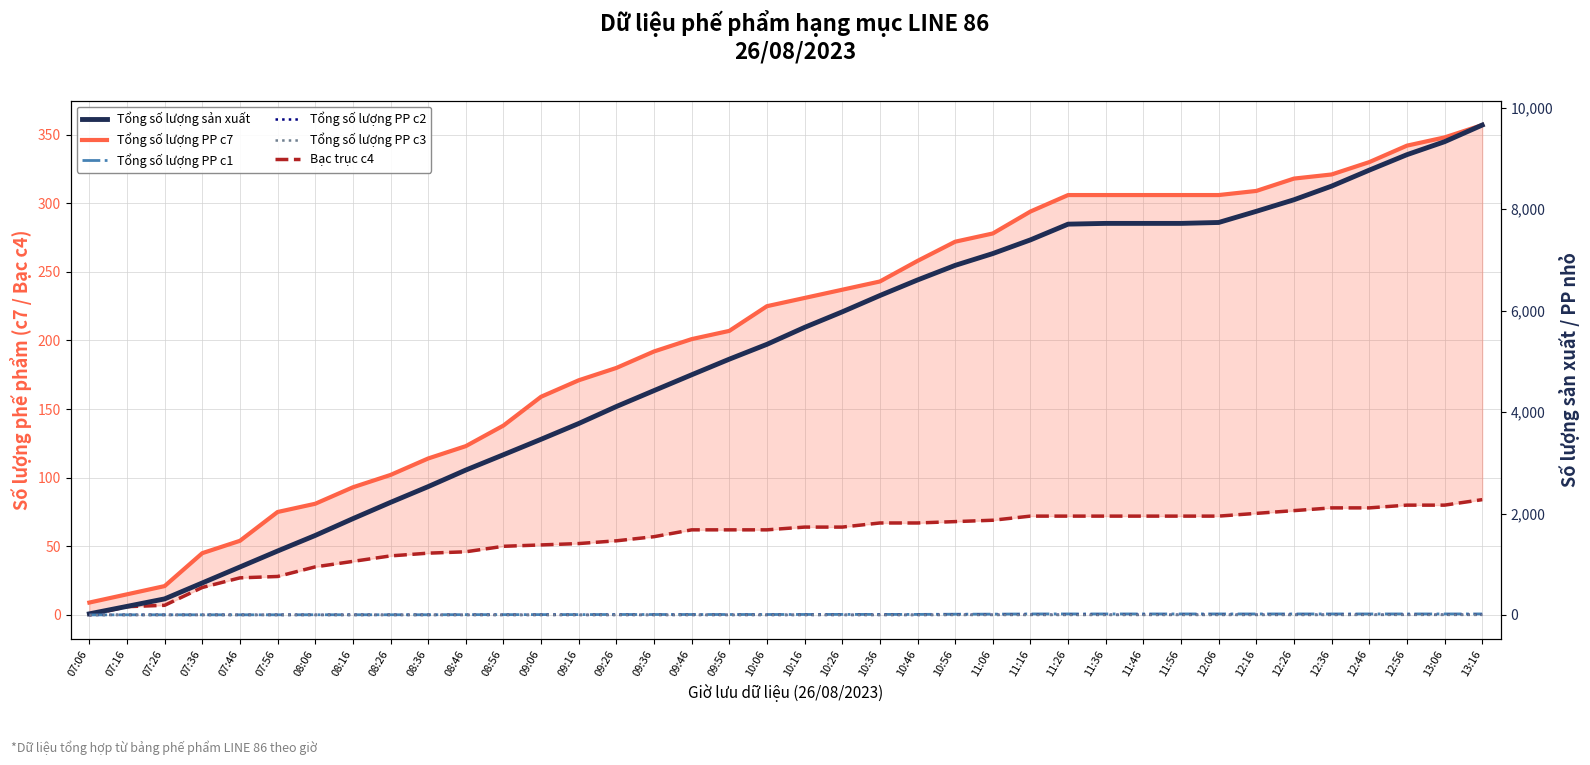

How many Tổng số lượng PP c2 values are between 0 and 2?

38